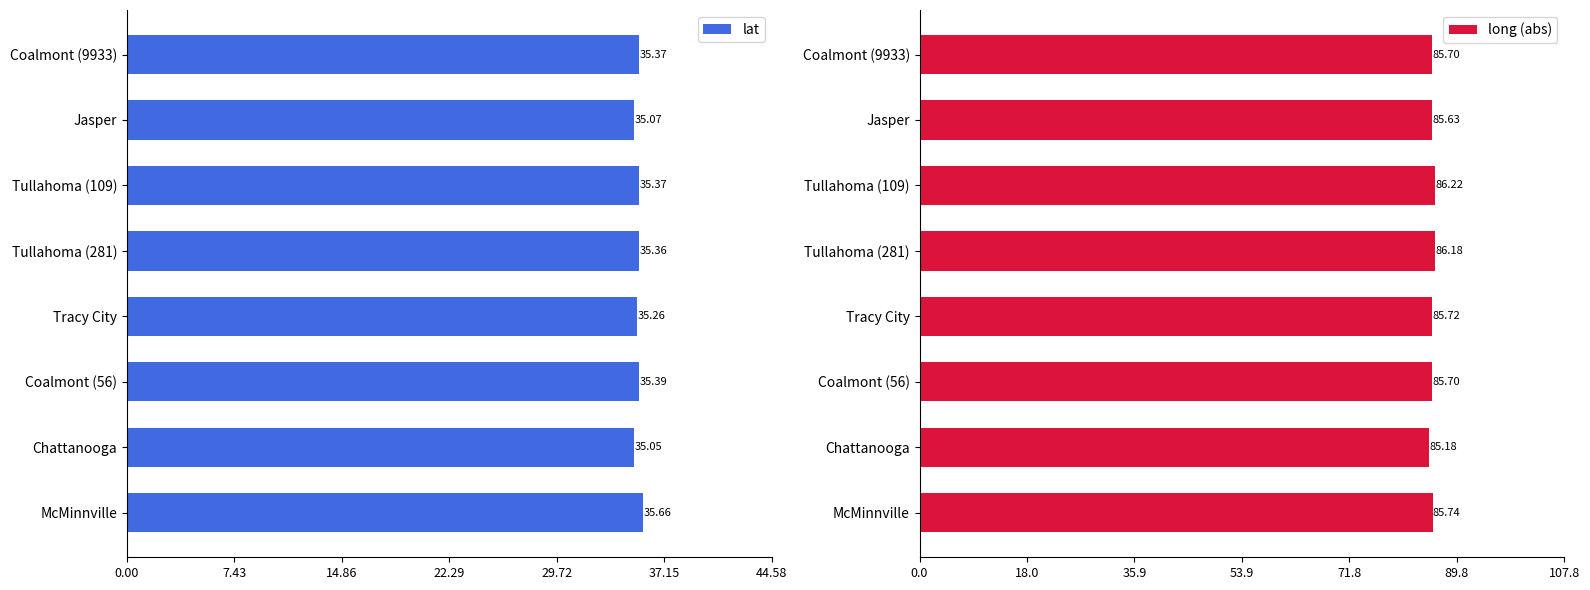

What is the value of the long (abs) bar at the 4th from the left?

85.7